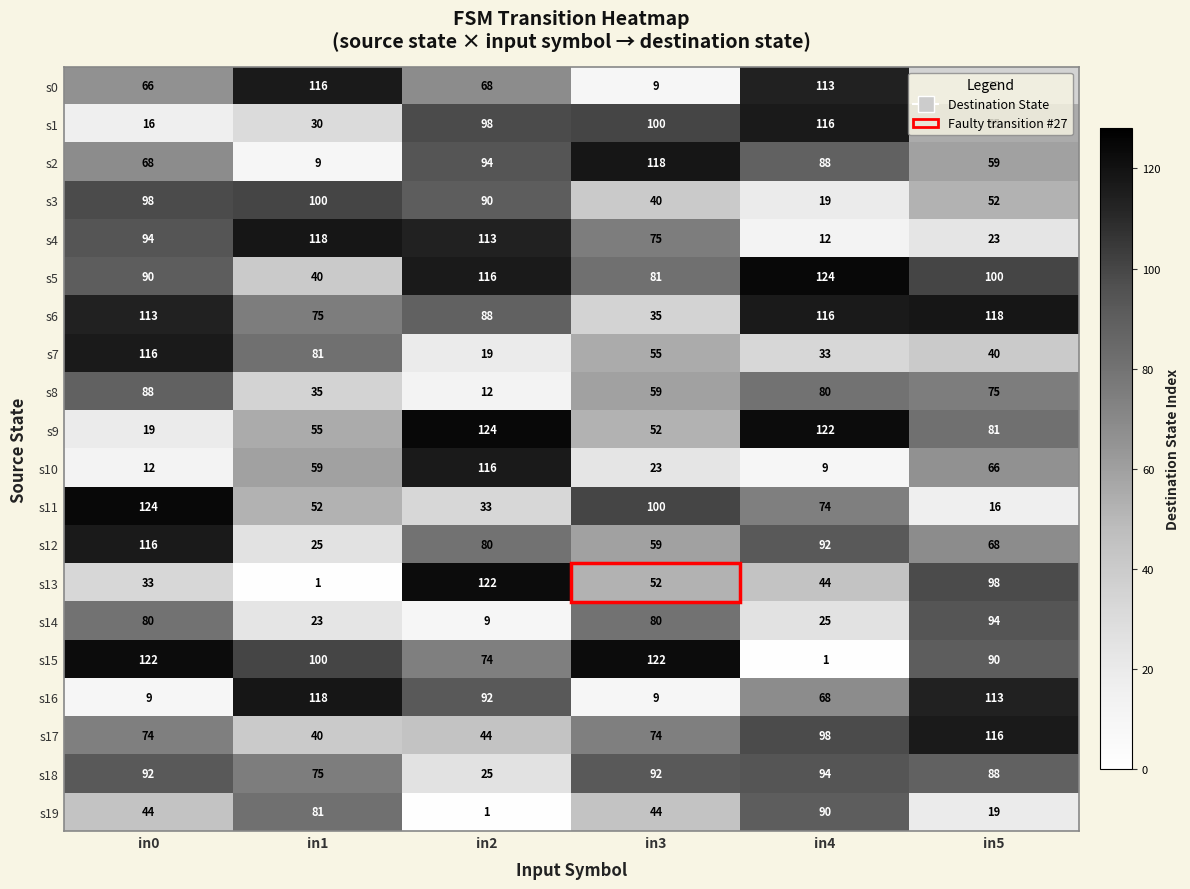

Is the value of s7 at in0 greater than the value of s19 at in4?

Yes